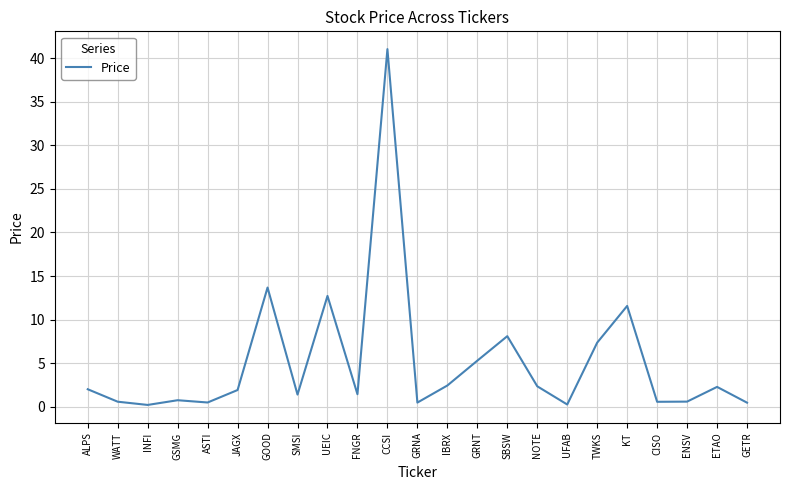

What is the maximum value shown in the chart?

41.0